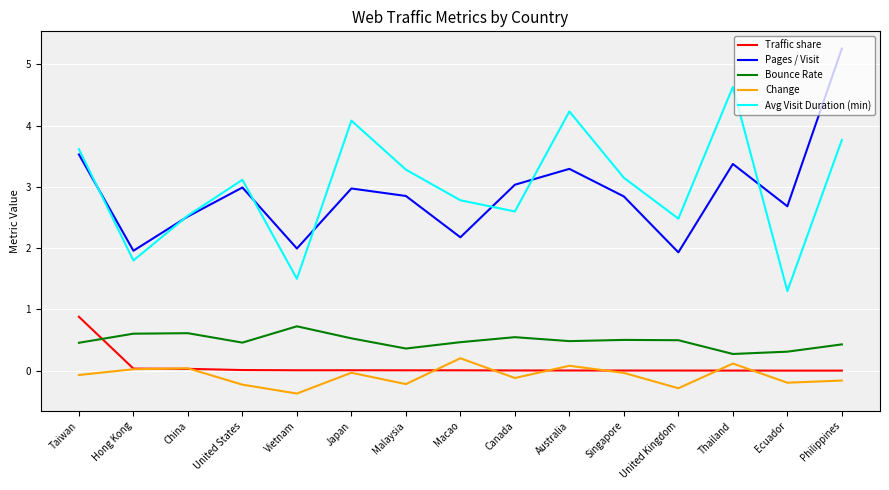

Which series changed the most between China and United Kingdom?

Pages / Visit